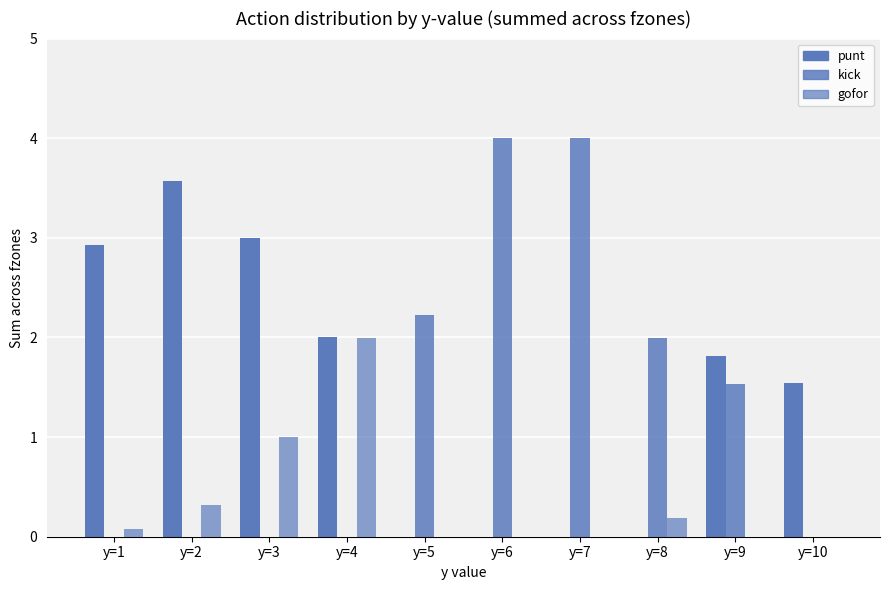

Rank the categories by punt value from lowest to highest.

y=5, y=6, y=7, y=8, y=10, y=9, y=4, y=1, y=3, y=2